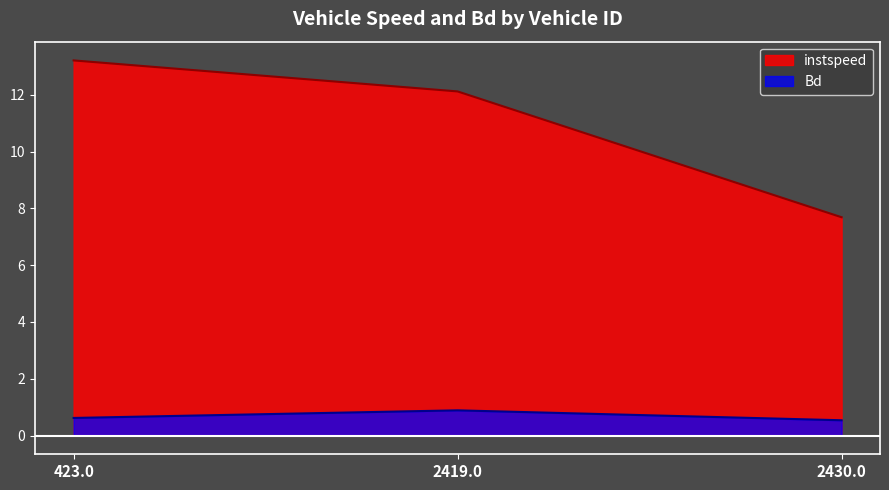

What is the label of the 2nd point from the right?

2419.0